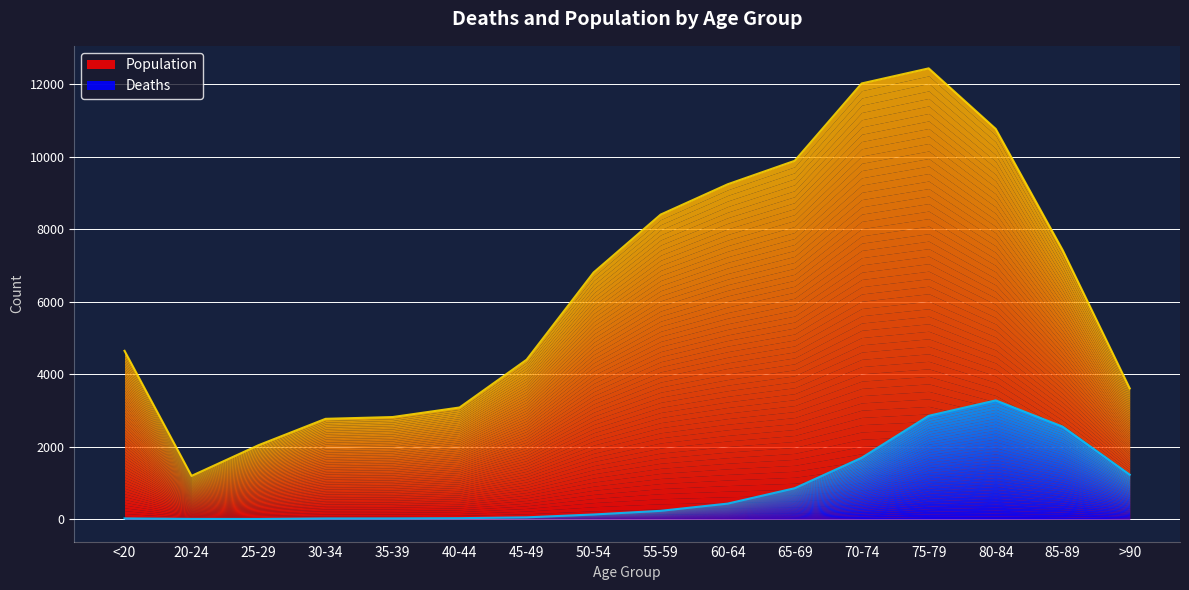

Is the value of Population at 70-74 greater than the value of Deaths at 20-24?

Yes